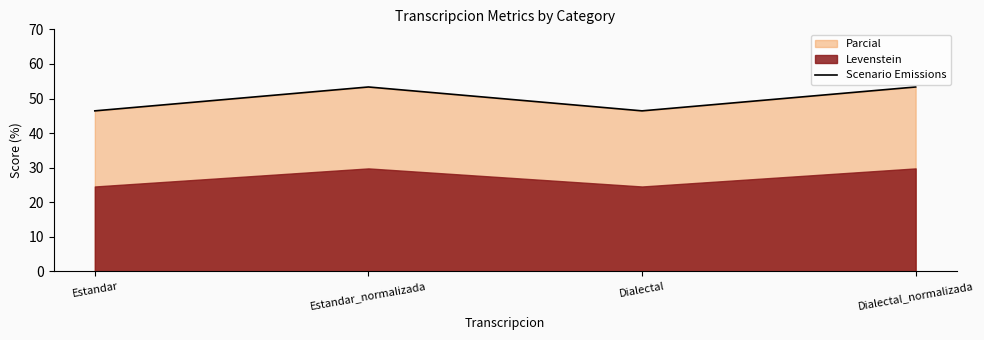

What is the highest value of the Scenario Emissions series?

53.3